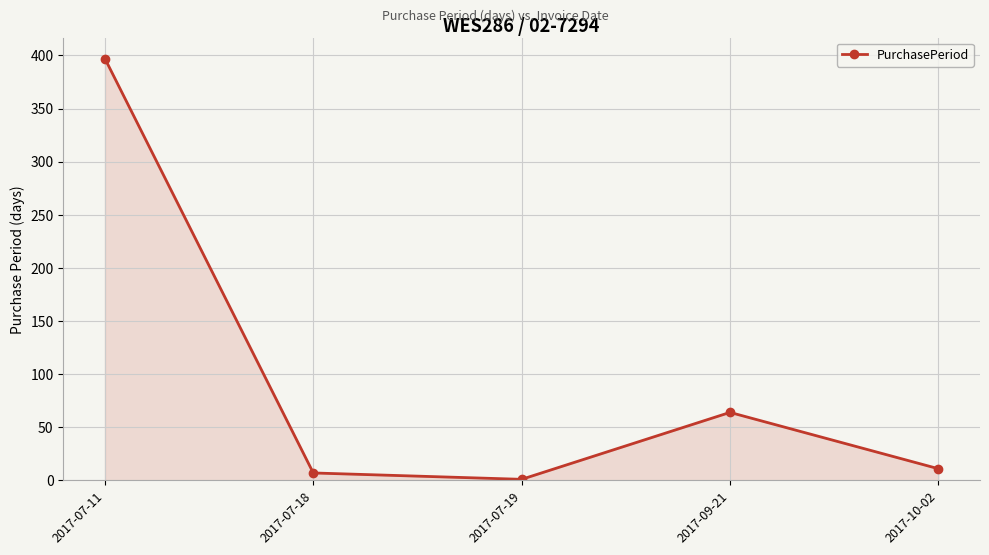

What is the change in value from 2017-07-11 to 2017-09-21?

-333